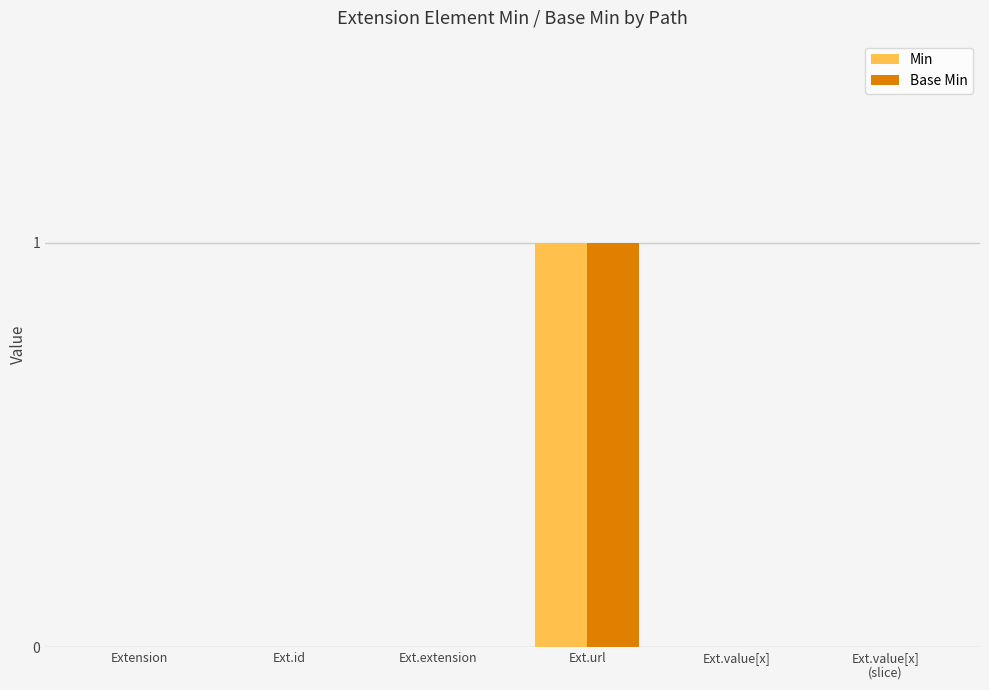

The Min series shows 1 at Extension. True or false?

False